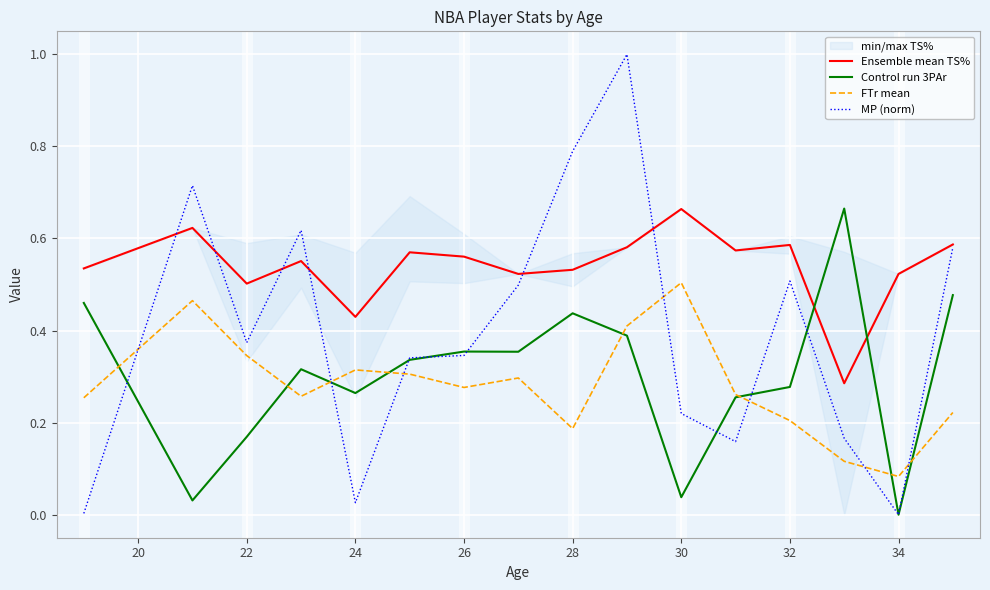

Is the value of FTr mean at 26 greater than the value of Control run 3PAr at 22?

Yes